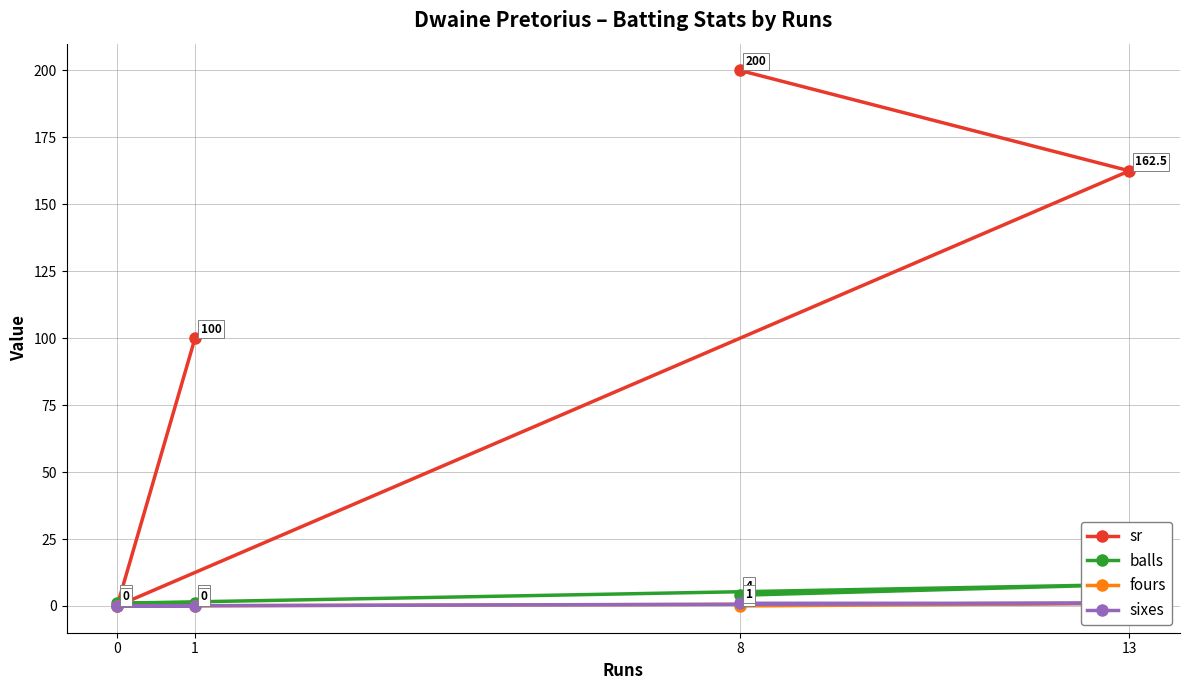

The value of balls at 1 is 1.0. True or false?

True